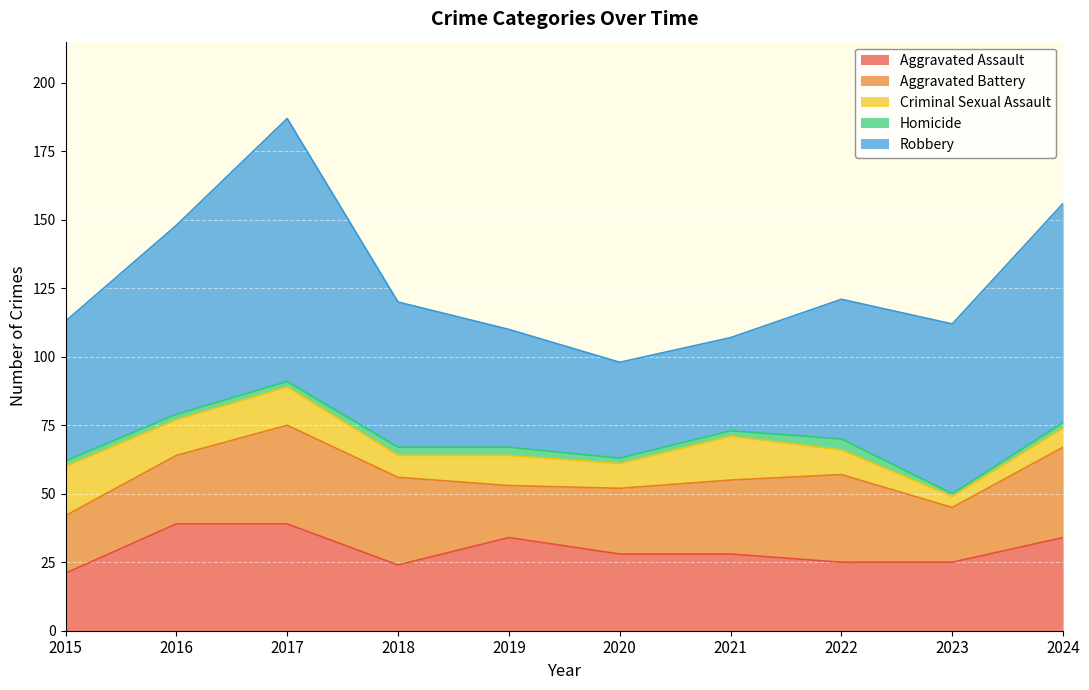

Between which two adjacent categories do Aggravated Battery and Aggravated Assault first intersect?

2017 and 2018